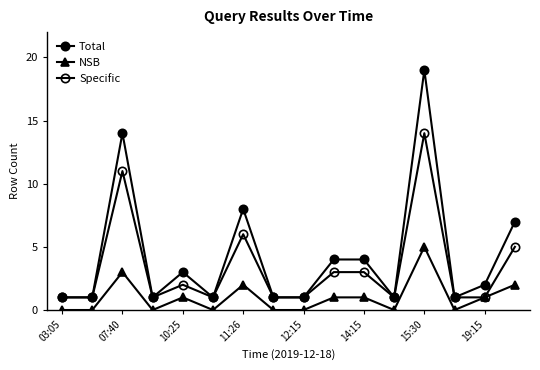

How many categories are shown in the chart?

16